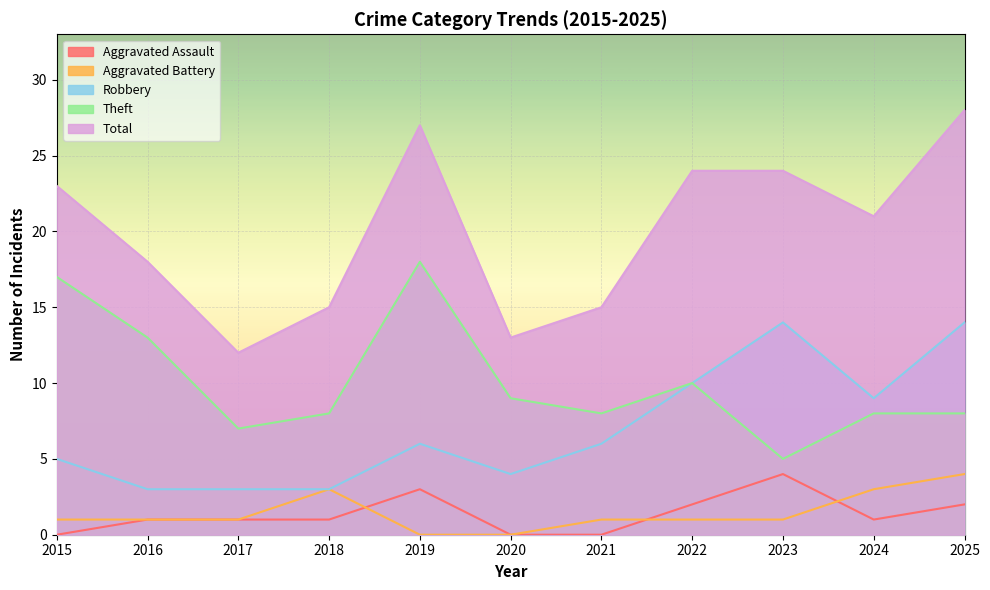

The value of Aggravated Battery at 2017 is 1. True or false?

False